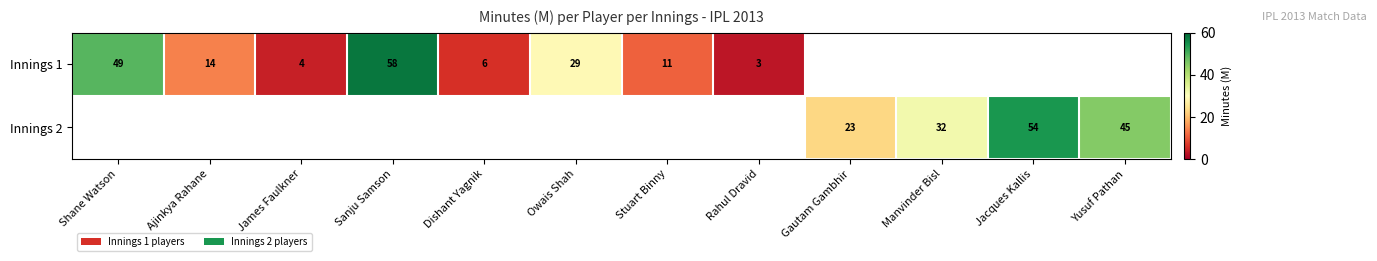

What is the greatest value displayed?

58.0